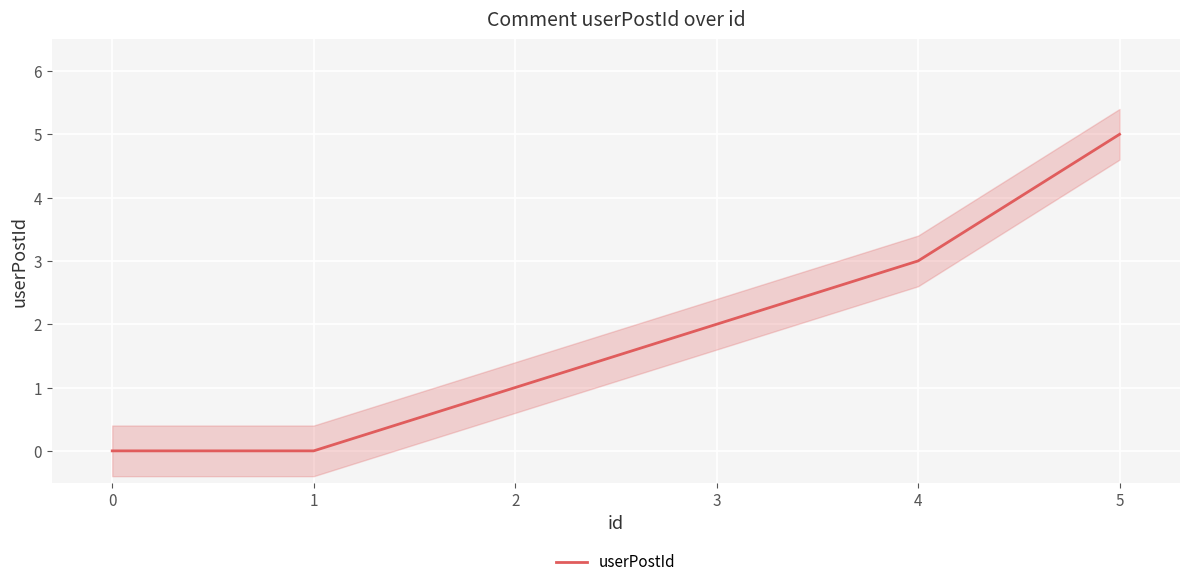

Reading left to right, transcribe all the data shown in this chart.

0	0	1	2	3	5